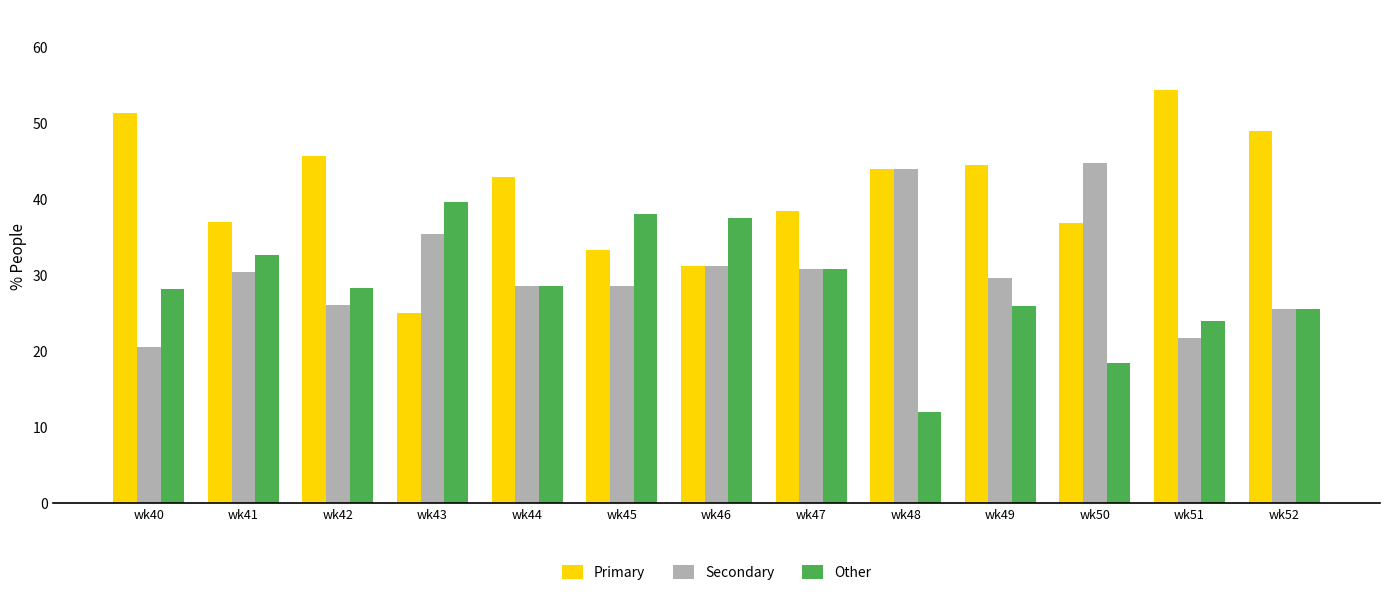

At which label does Primary reach its minimum?

wk43